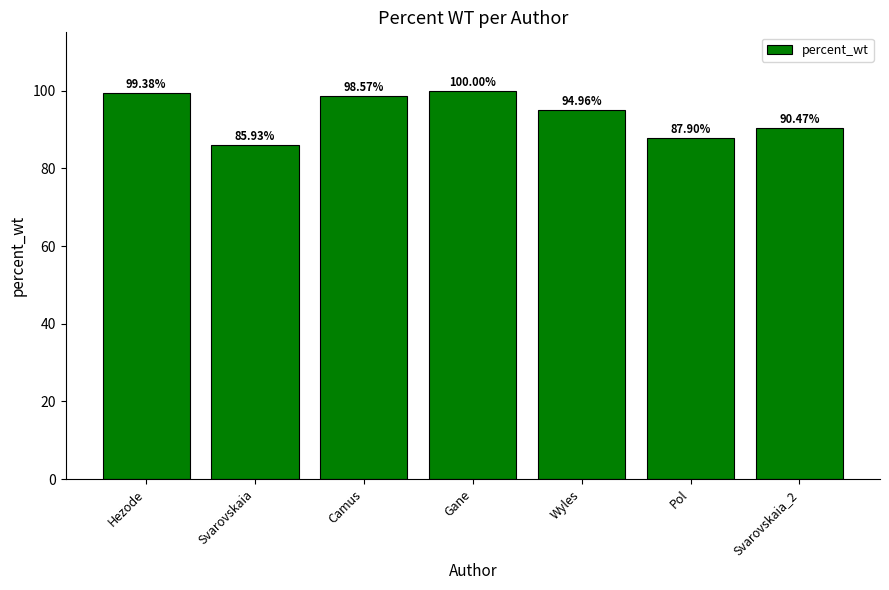

What is the sum of the values at Hezode and Svarovskaia?

185.3